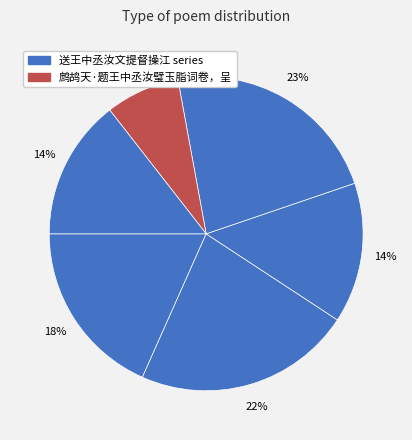

Count the number of slices in the pie.

6